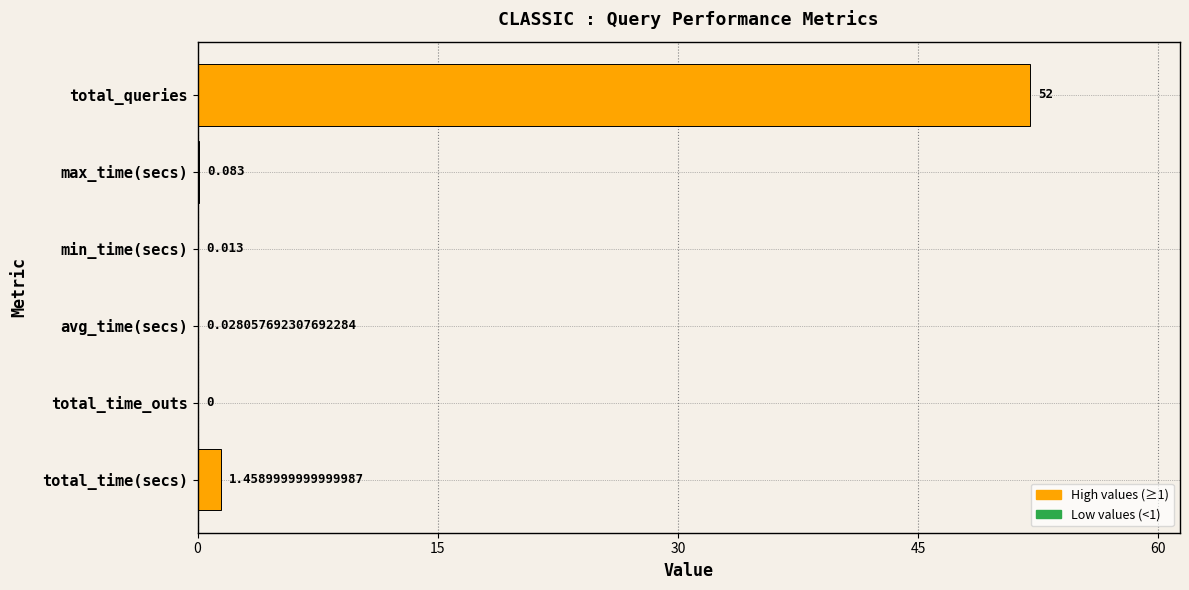

Where is the data nearest to the value 26?

total_time(secs)